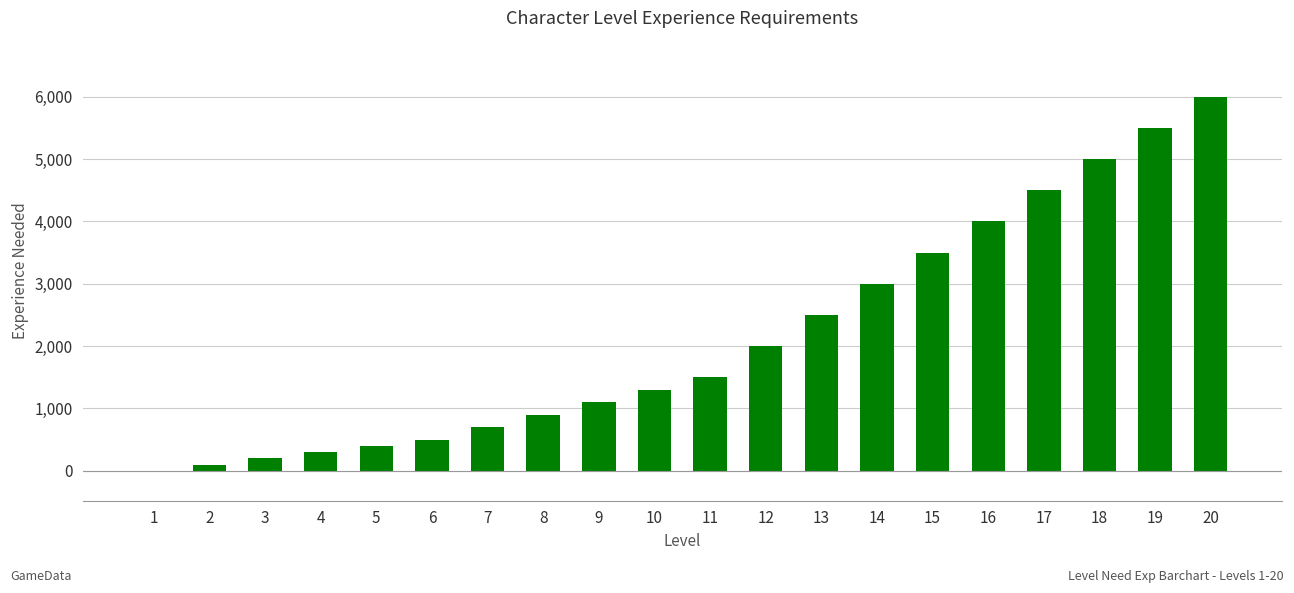

Between 9 and 12, which is larger?

12